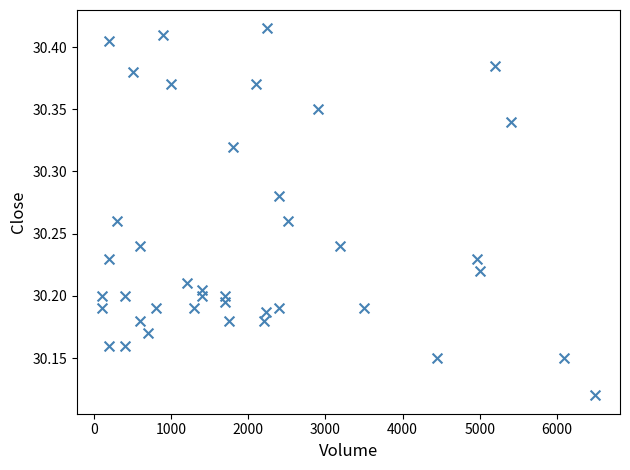

What is the range of Y values (max minus min)?

0.3